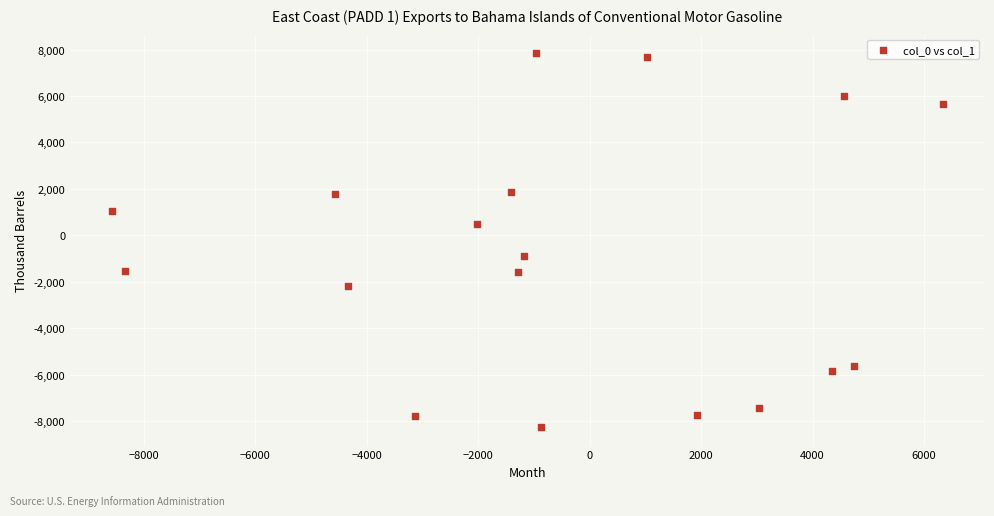

What is the range of X values (max minus min)?

14924.7